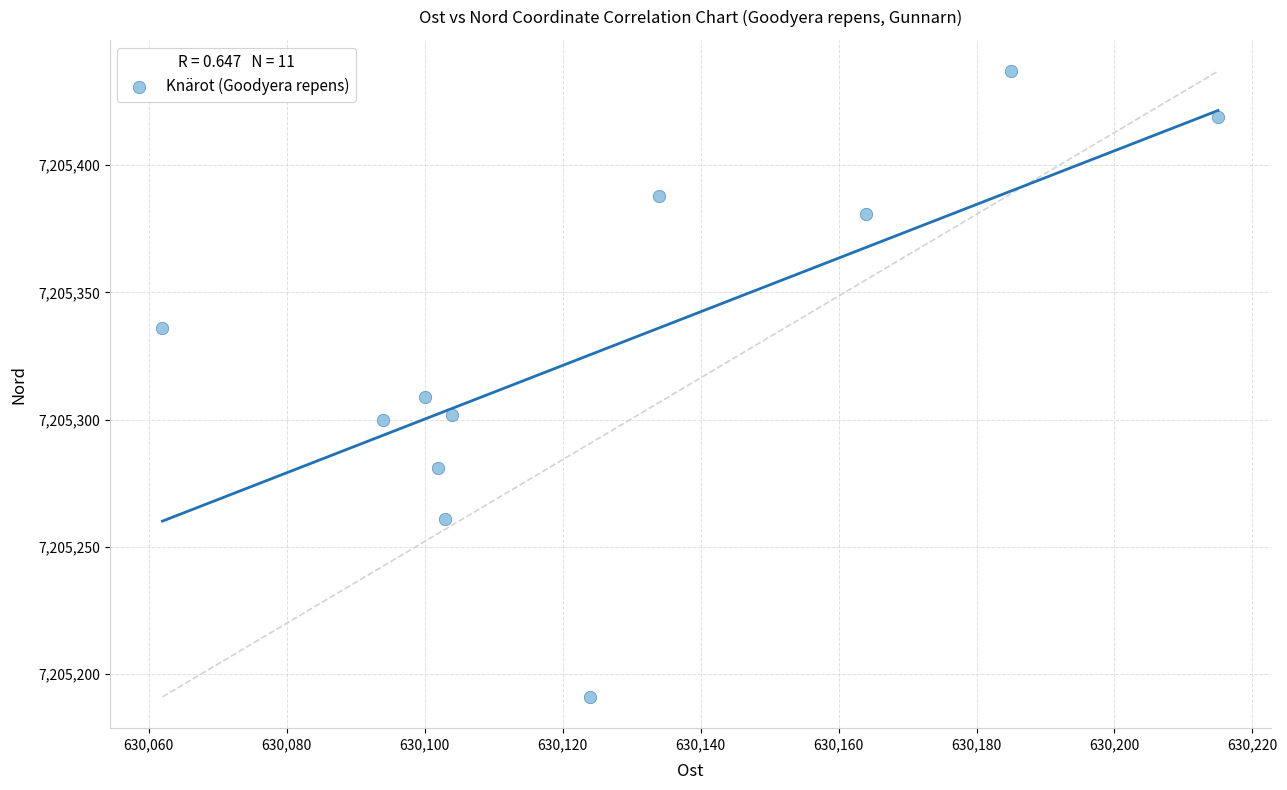

What is the average Y value?

7205328